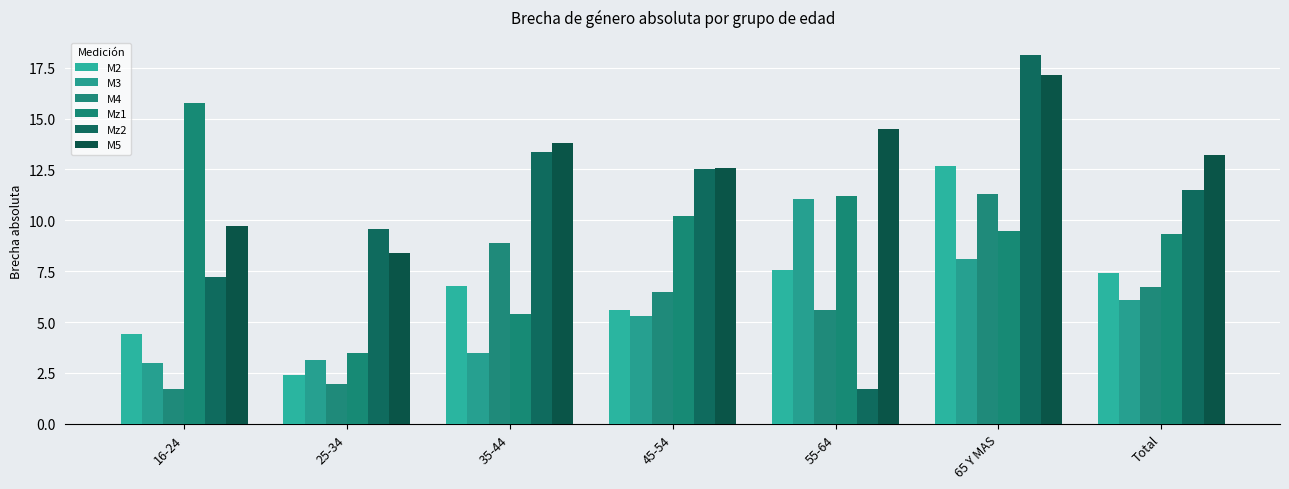

What are all the series names shown in the legend?

M2, M3, M4, Mz1, Mz2, M5